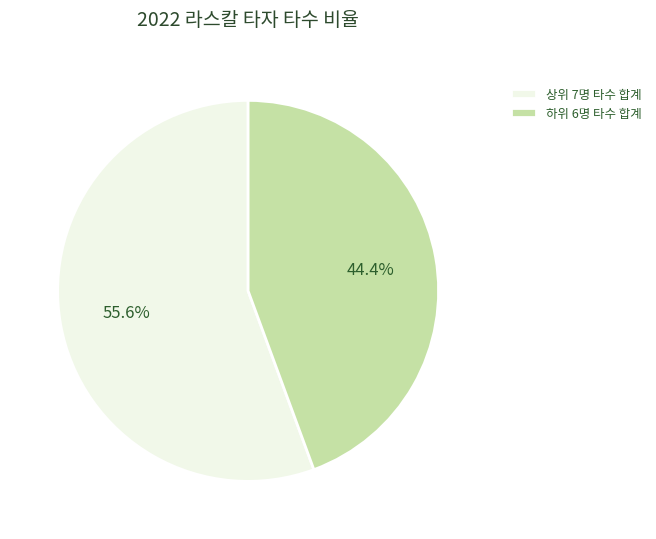

Does any single category account for the majority?

Yes